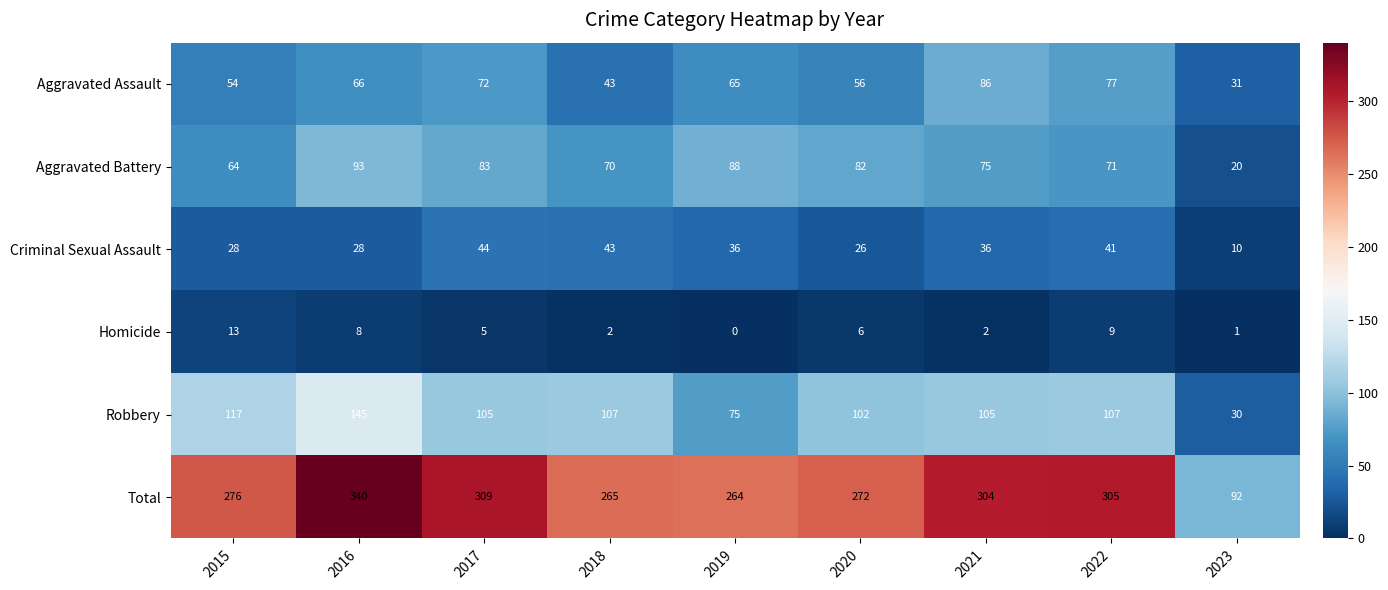

Is it true that Homicide equals 2 at 2020?

False